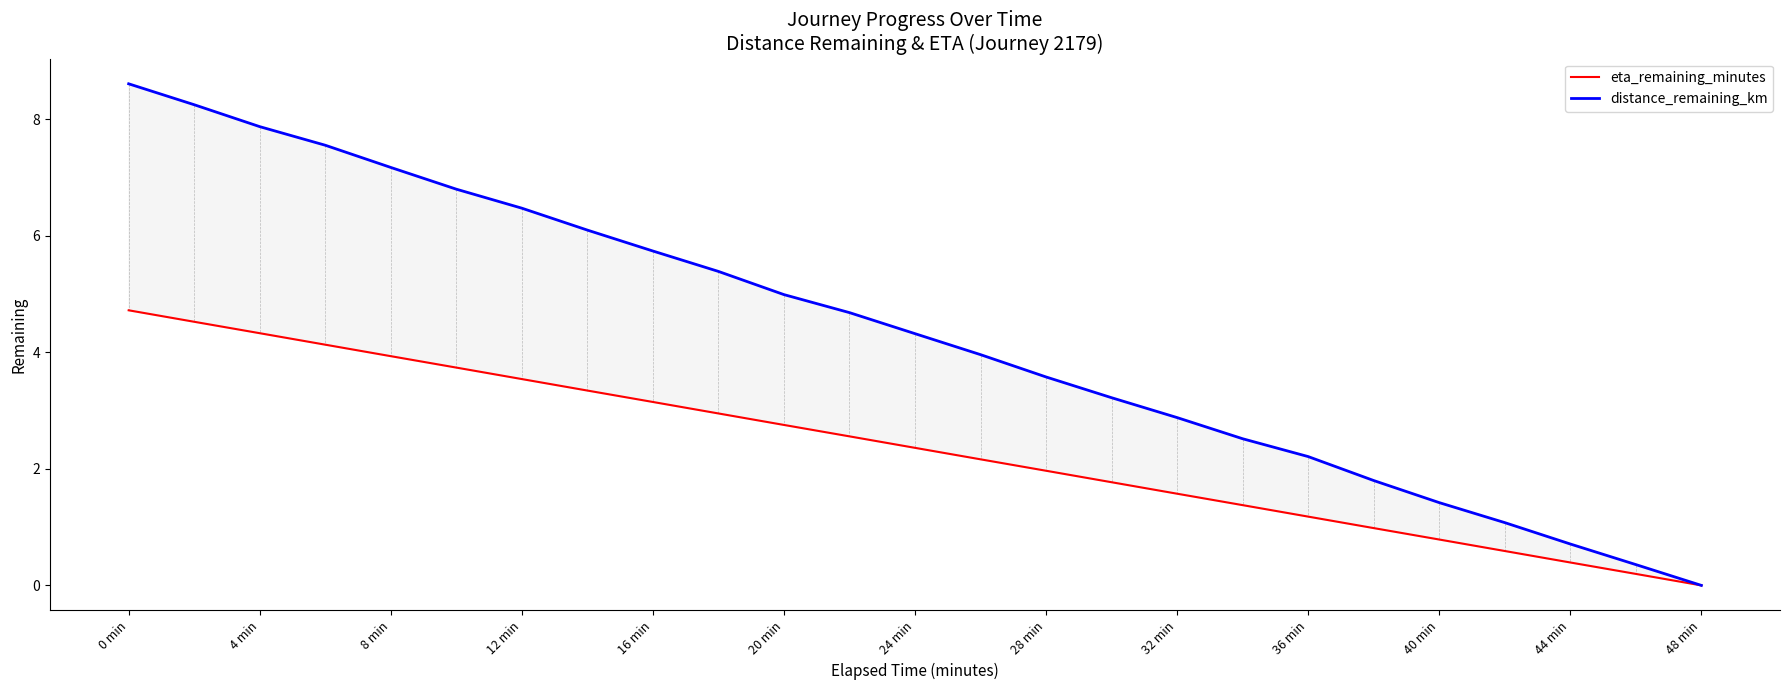

Which series has the largest range (max minus min)?

distance_remaining_km